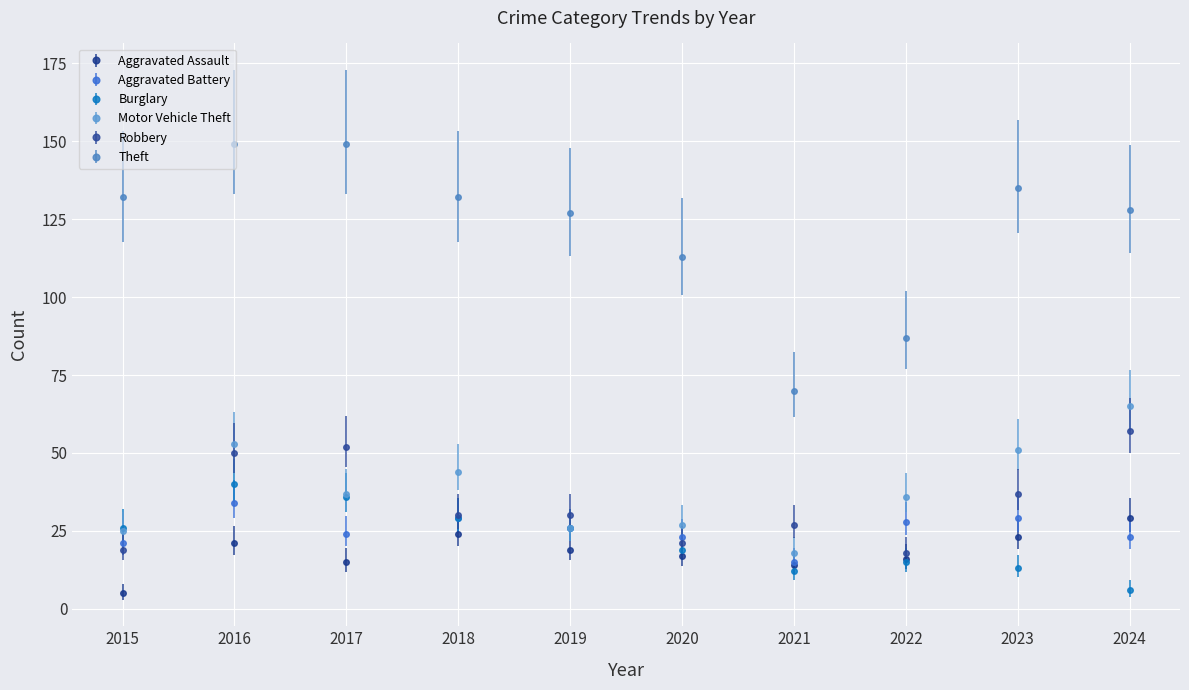

At how many categories does at least one series exceed 58?

10